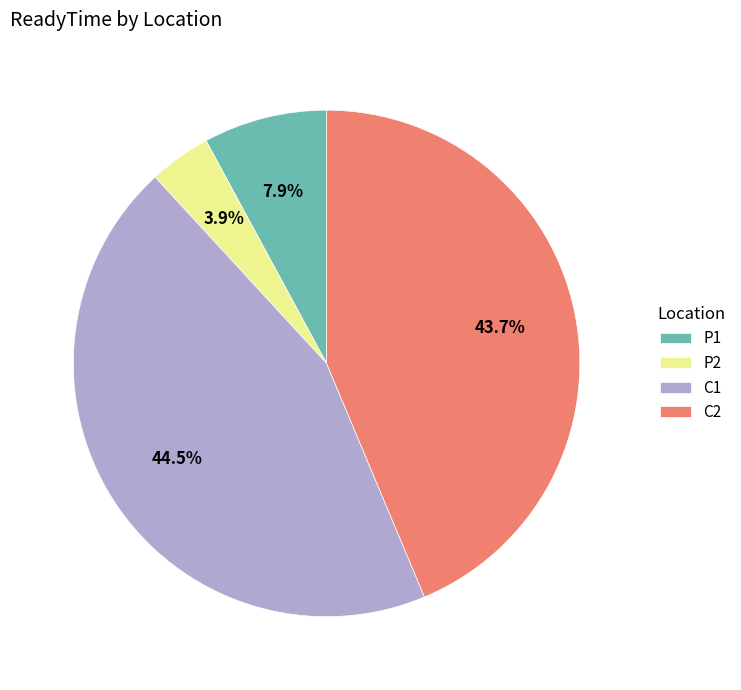

Is the sum of C2 and P1 greater than half?

Yes